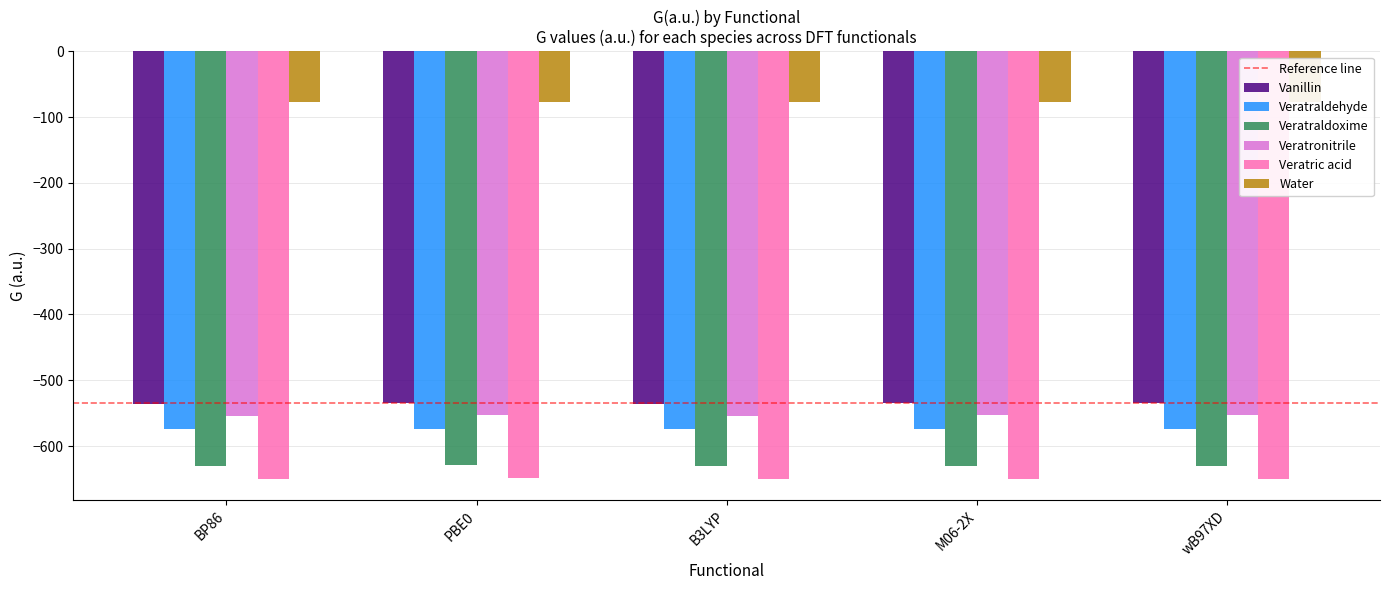

How many groups of bars are there?

5